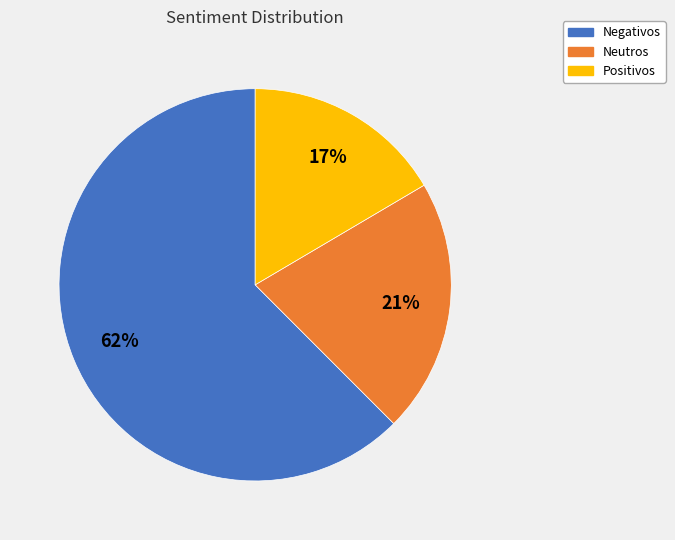

To the nearest percent, what is the difference between the Neutros and Positivos slice percentages?

4%